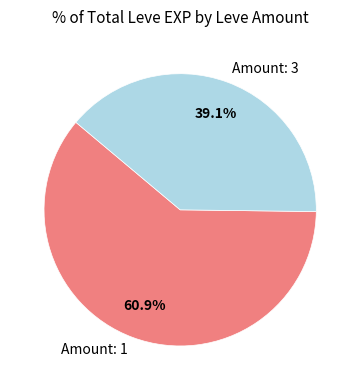

What is the largest slice in the pie chart?

Amount: 1